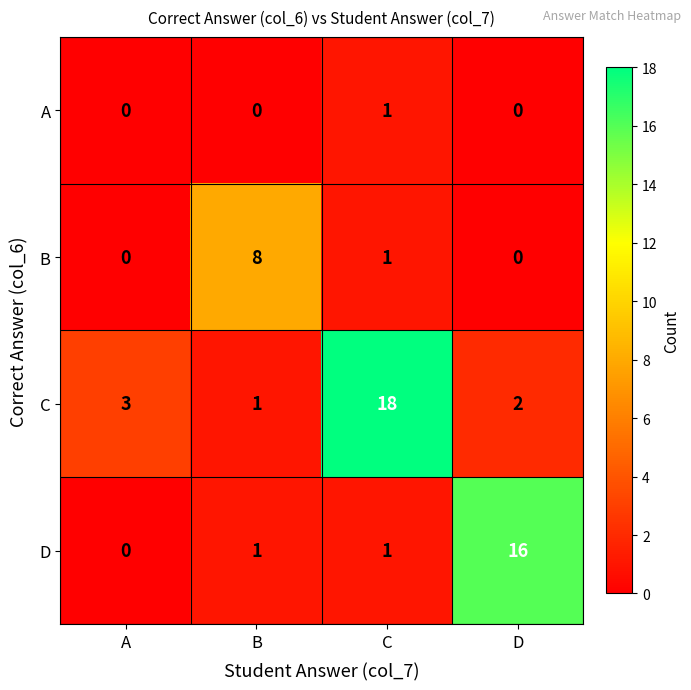

What is the total value across all series at A?

3